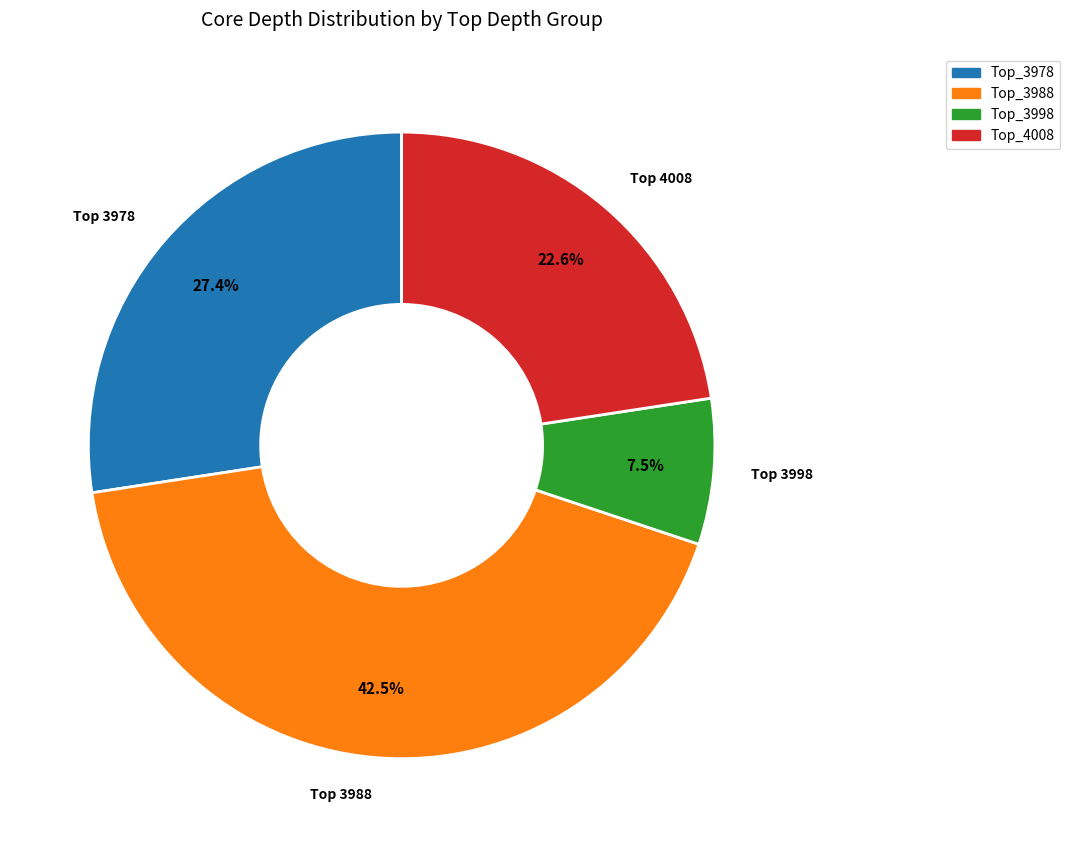

Does any single category account for the majority?

No